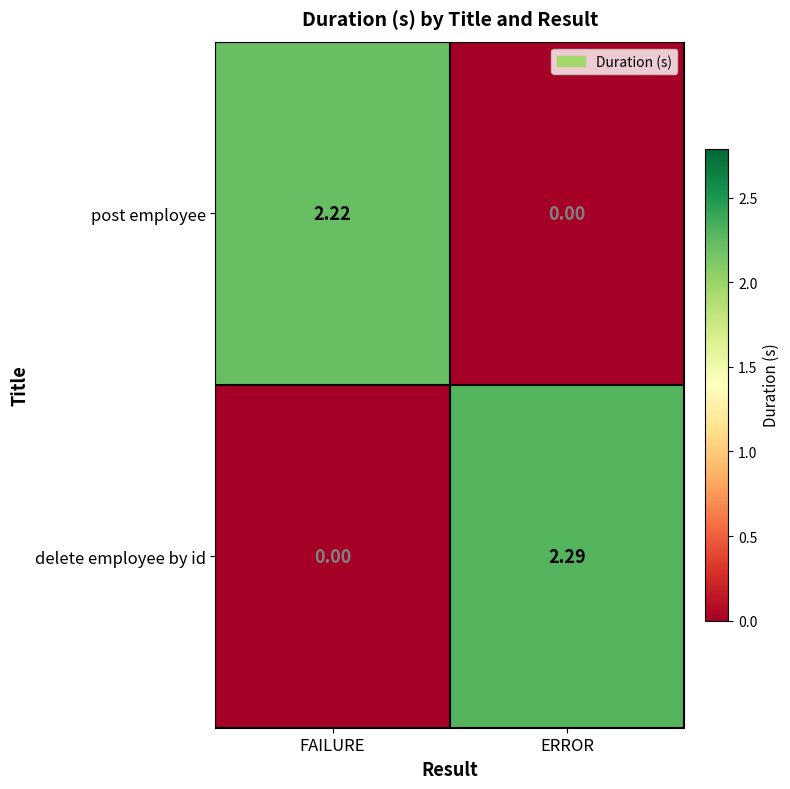

At how many categories does at least one series exceed 2?

2